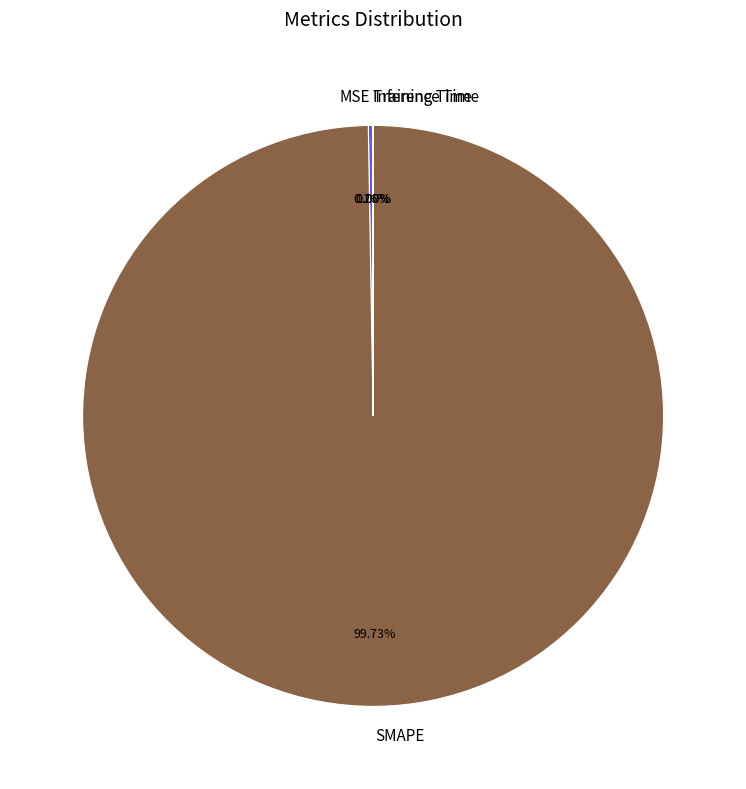

What is the largest slice in the pie chart?

SMAPE